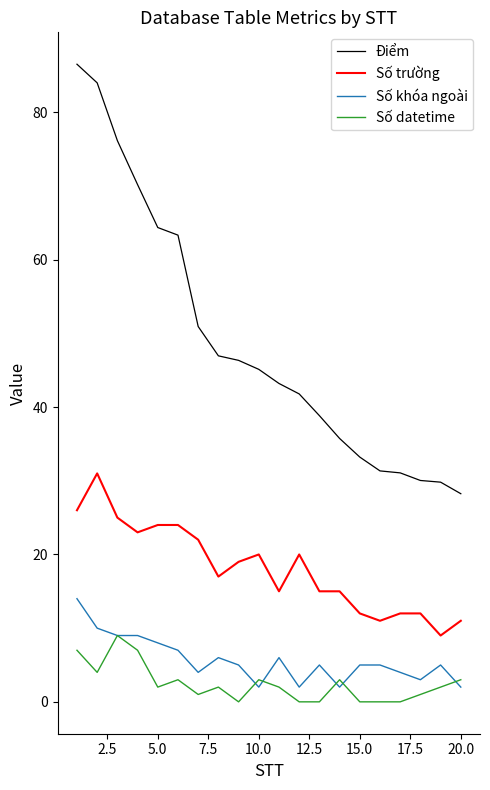

List the series in order of their peak value, lowest first.

Số datetime, Số khóa ngoài, Số trường, Điểm